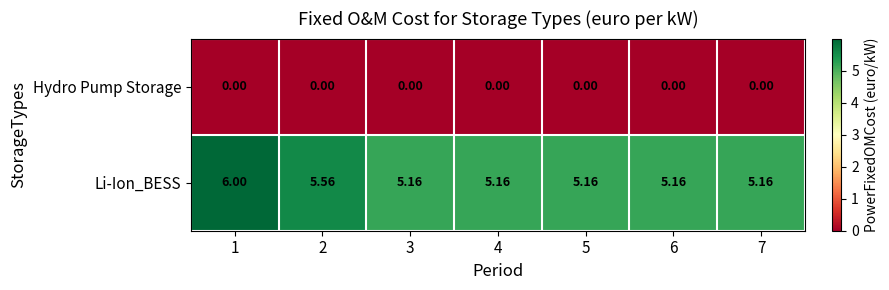

List the series in order of their peak value, highest first.

Li-Ion_BESS, Hydro Pump Storage